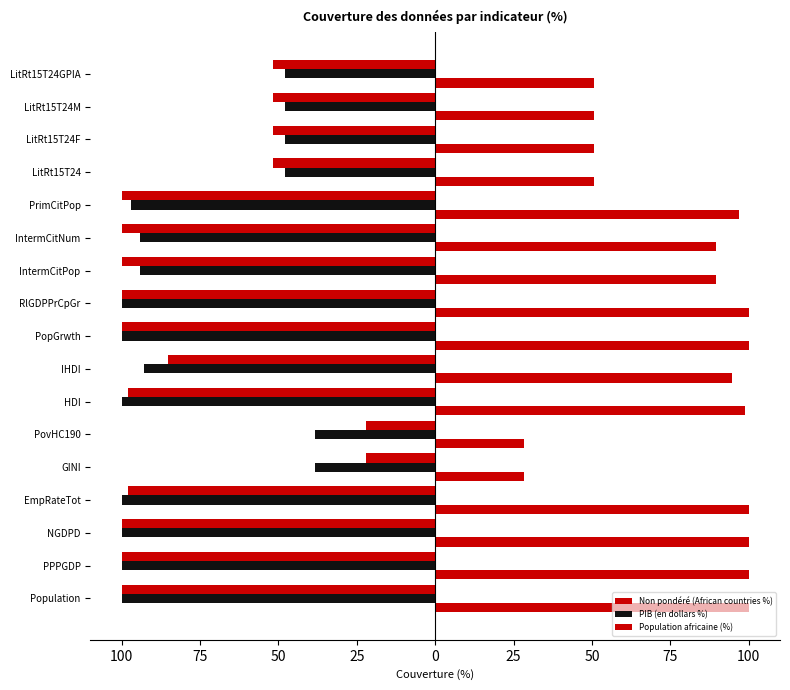

How many bars are there in total?

51